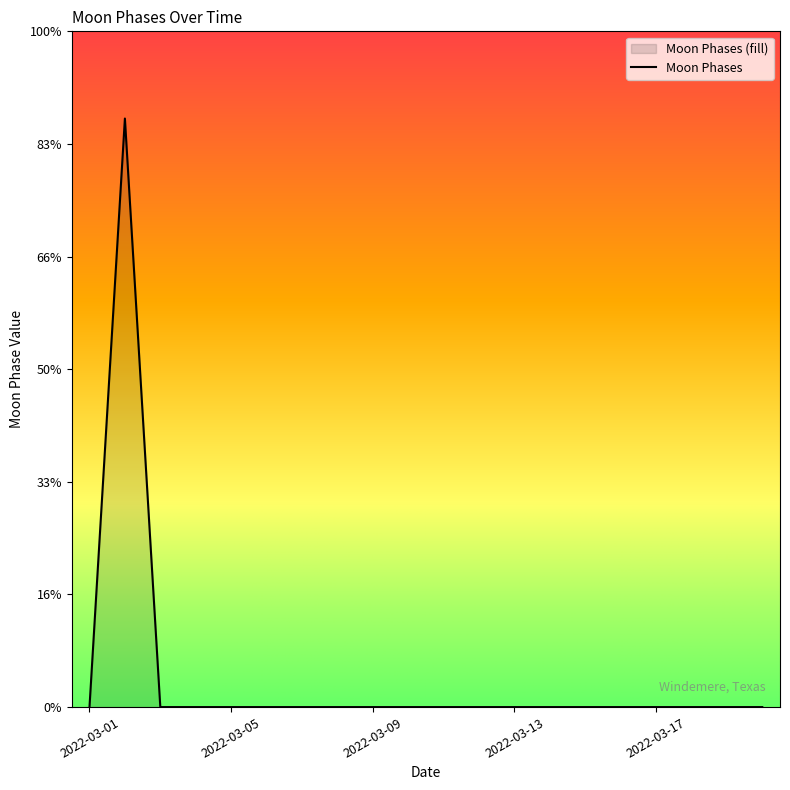

Rank the categories by value from lowest to highest.

2022-03-01, 2022-03-03, 2022-03-04, 2022-03-05, 2022-03-06, 2022-03-07, 2022-03-08, 2022-03-09, 2022-03-10, 2022-03-11, 2022-03-12, 2022-03-13, 2022-03-14, 2022-03-15, 2022-03-16, 2022-03-17, 2022-03-18, 2022-03-19, 2022-03-20, 2022-03-02